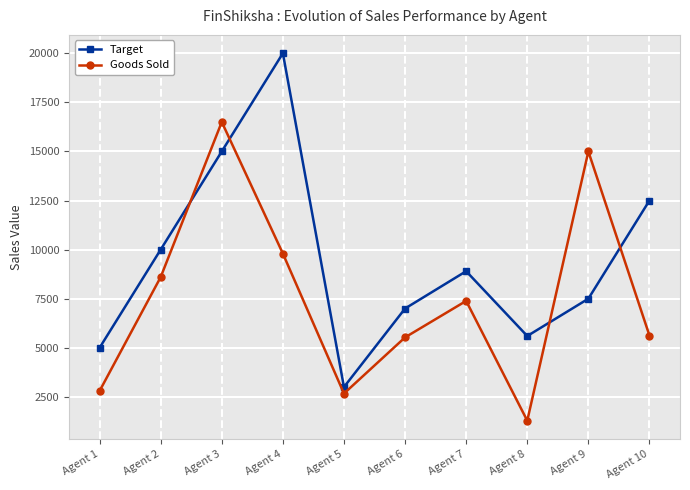

What is the difference between the highest and lowest values at Agent 2?

1400